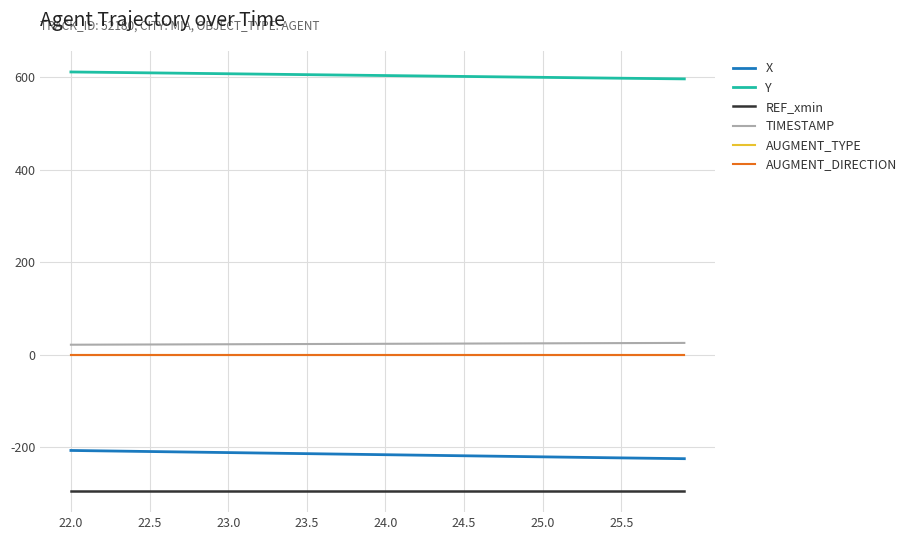

Which category has the highest value across all series?

22.0